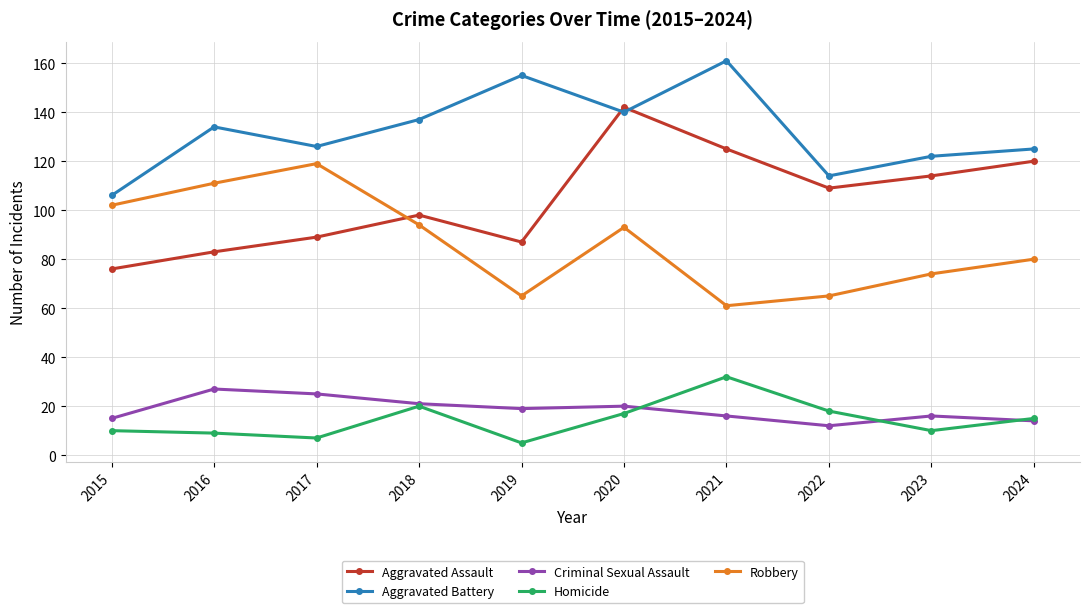

Reading right to left, list all the values displayed in this chart.

Aggravated Assault: 2024=120	2023=114	2022=109	2021=125	2020=142	2019=87	2018=98	2017=89	2016=83	2015=76
Aggravated Battery: 2024=125	2023=122	2022=114	2021=161	2020=140	2019=155	2018=137	2017=126	2016=134	2015=106
Criminal Sexual Assault: 2024=14	2023=16	2022=12	2021=16	2020=20	2019=19	2018=21	2017=25	2016=27	2015=15
Homicide: 2024=15	2023=10	2022=18	2021=32	2020=17	2019=5	2018=20	2017=7	2016=9	2015=10
Robbery: 2024=80	2023=74	2022=65	2021=61	2020=93	2019=65	2018=94	2017=119	2016=111	2015=102